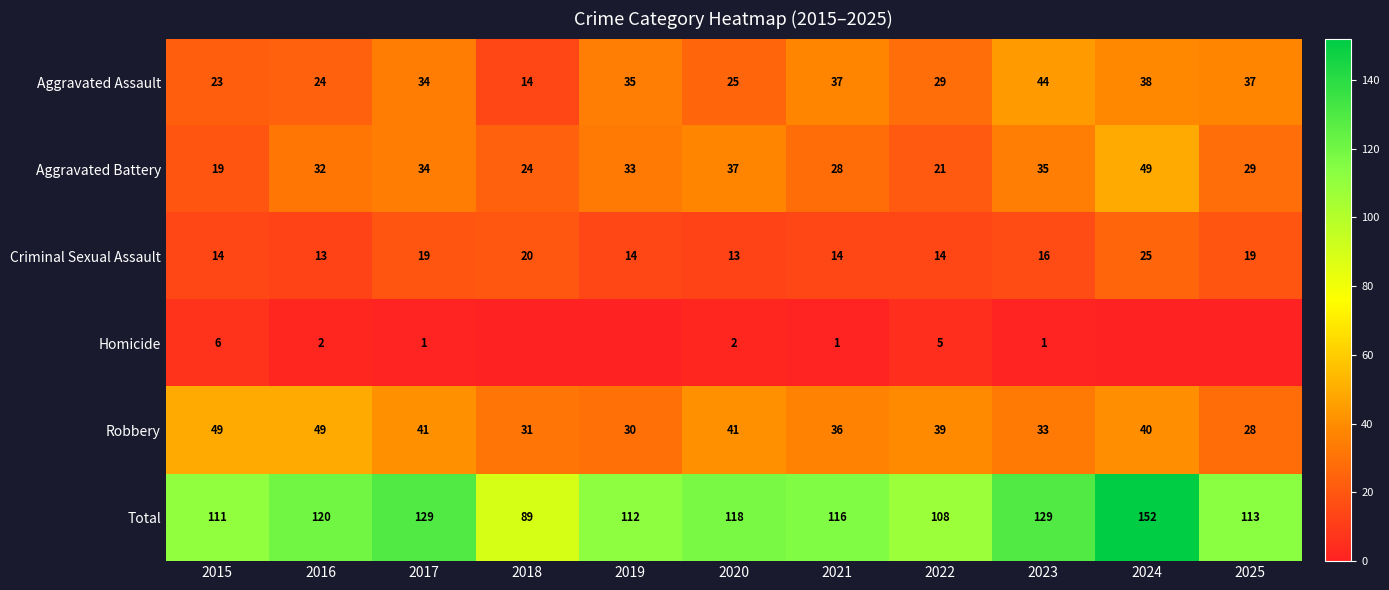

Between 2016 and 2017, which series saw the biggest shift?

Aggravated Assault